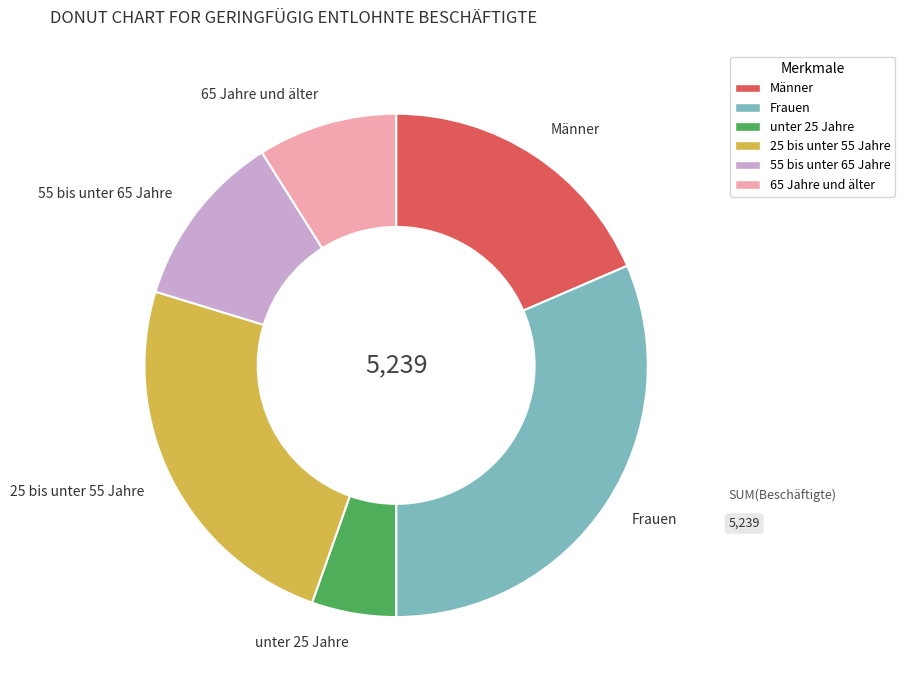

How many segments does this pie chart have?

6